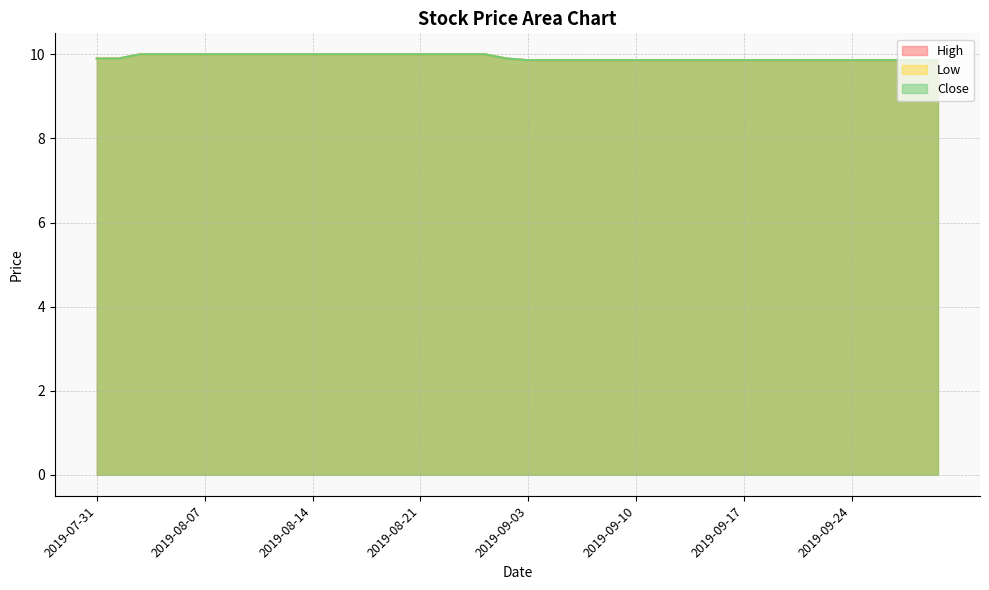

Which series has the widest spread of values?

High